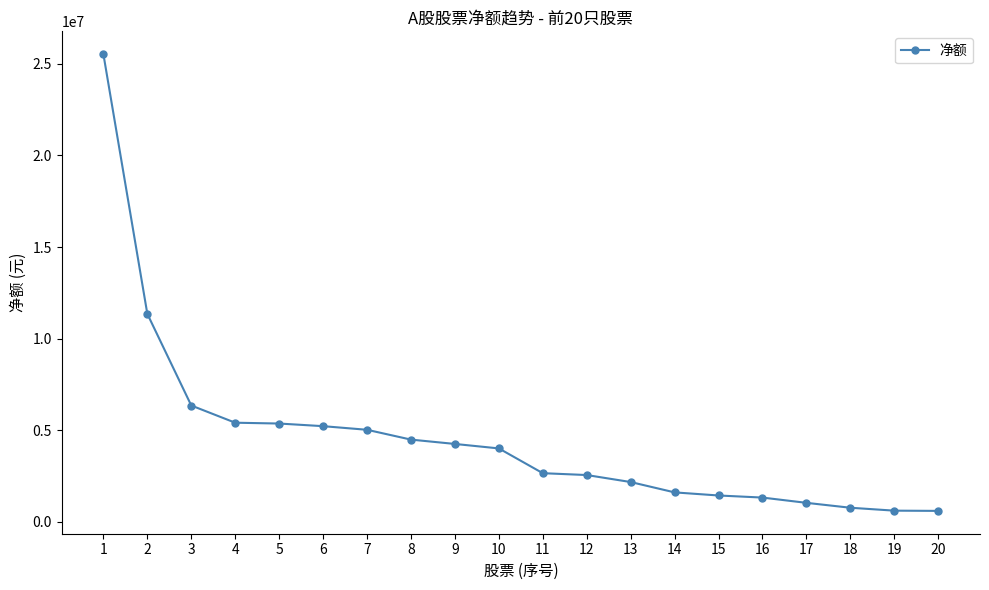

What is the minimum value shown in the chart?

604134